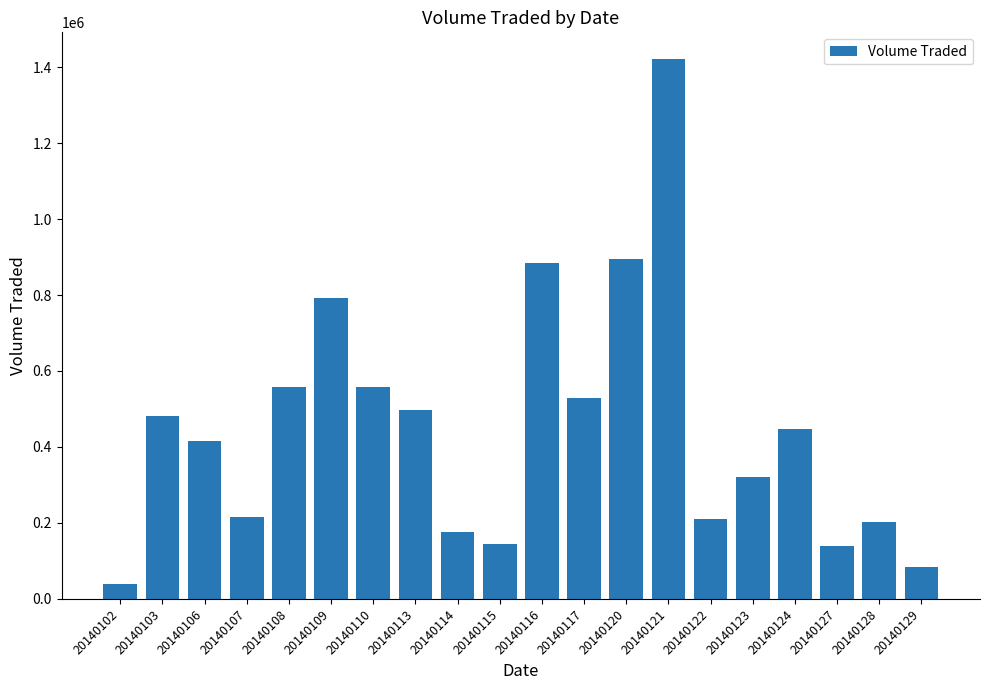

What is the sum of all values?

9012400